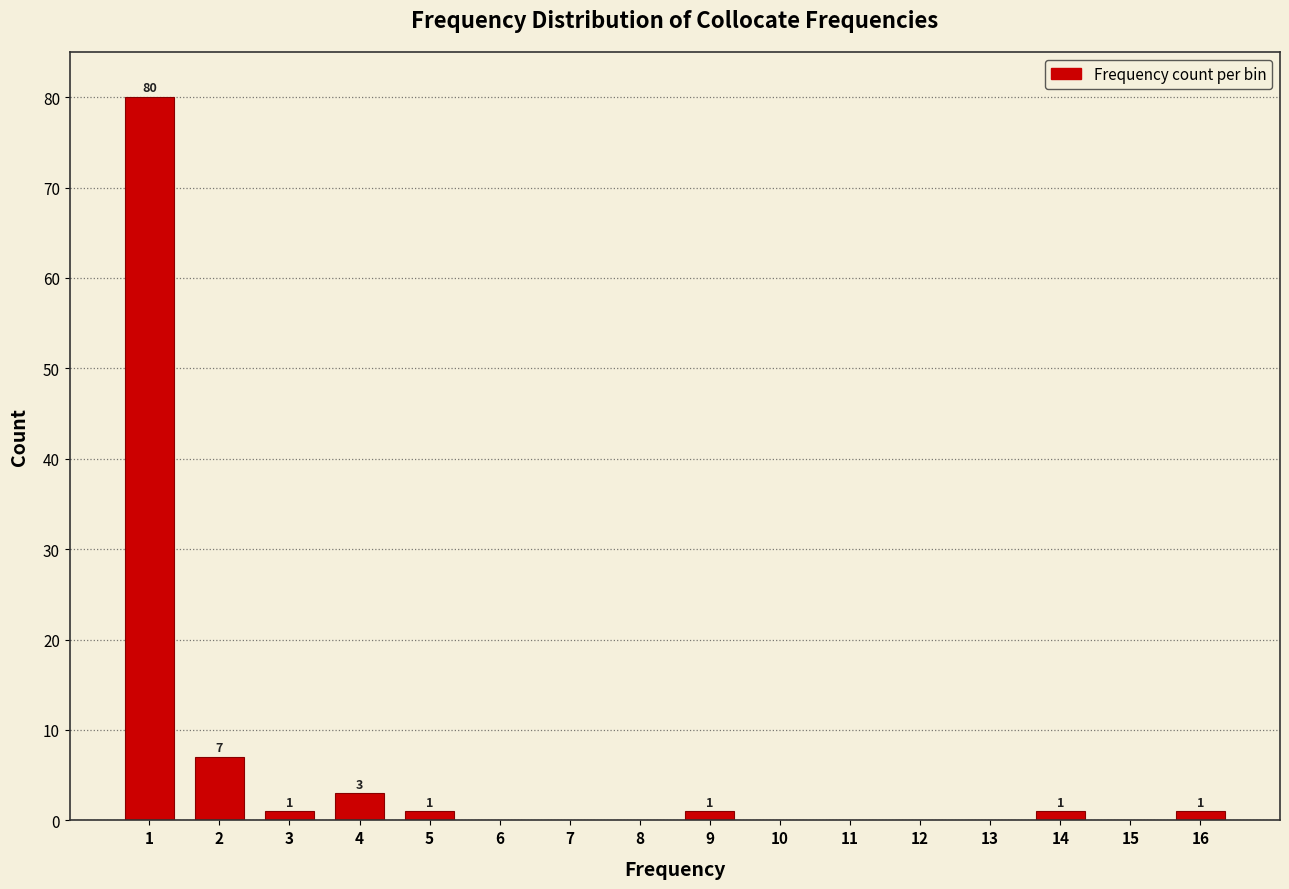

Which range on the x-axis has the tallest bar?

0.5 to 1.5